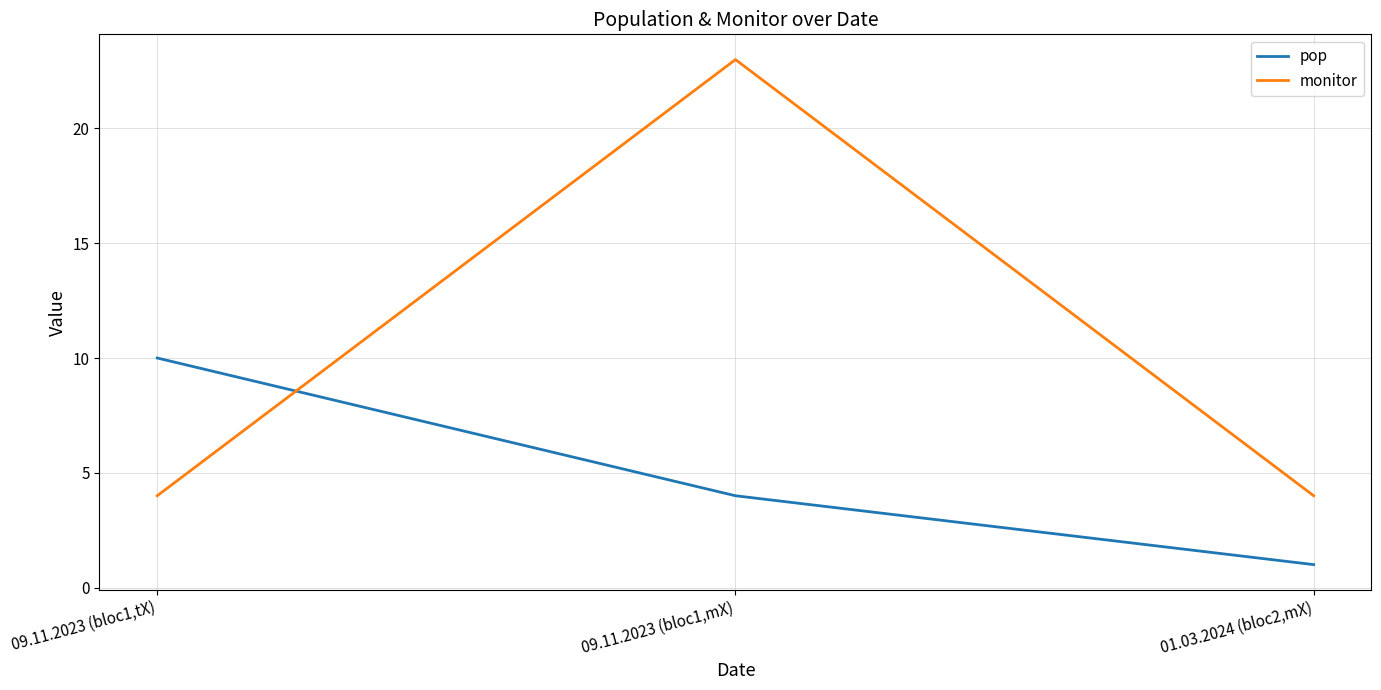

How many lines are shown in the chart?

2